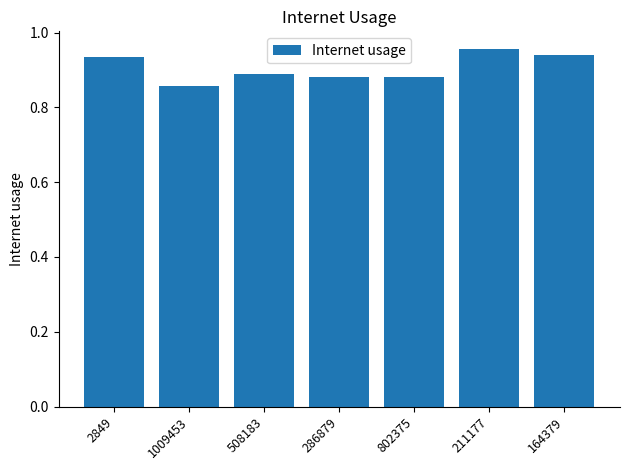

Does the chart contain stacked bars?

No